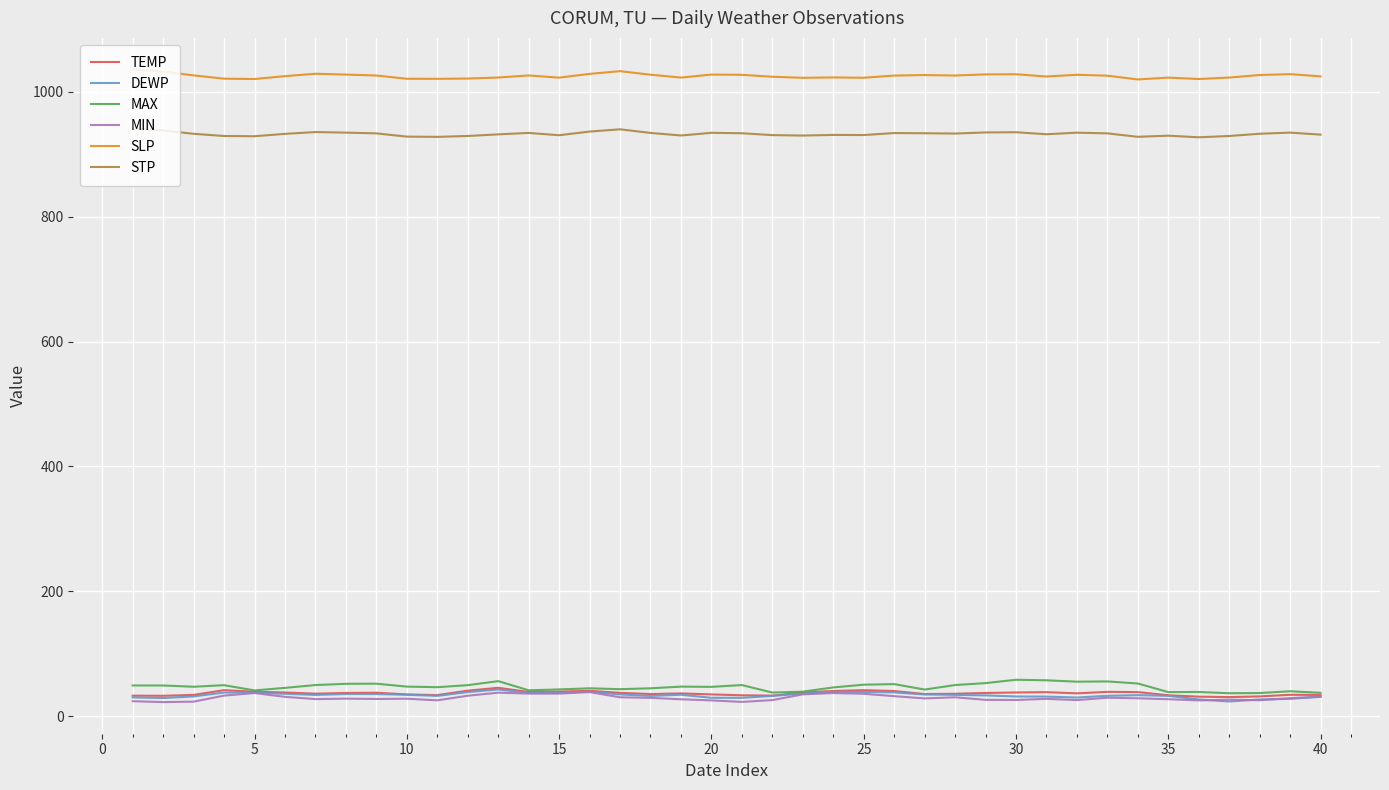

True or false: TEMP and STP cross at least once.

False